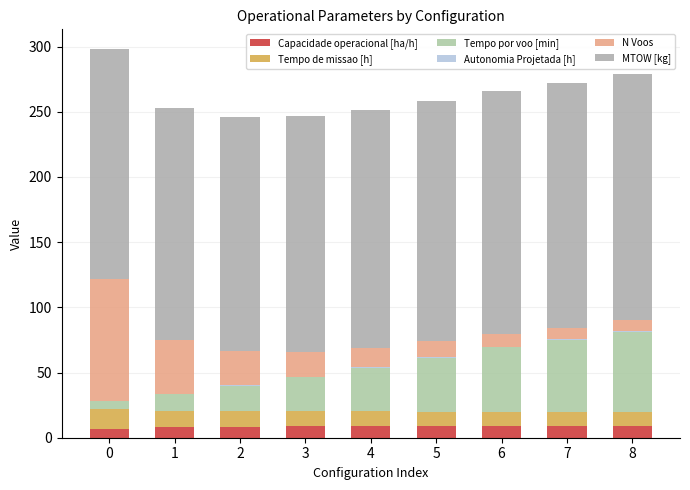

What is the difference between the second highest and minimum values in the MTOW [kg] series?

10.5